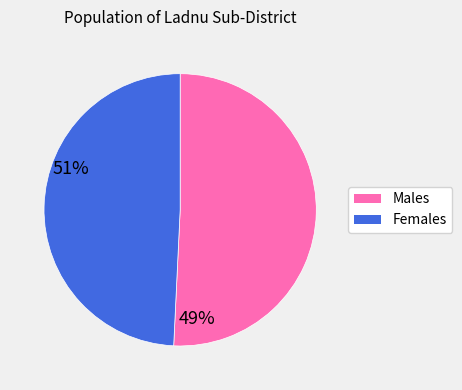

Is there a majority slice in this chart?

Yes